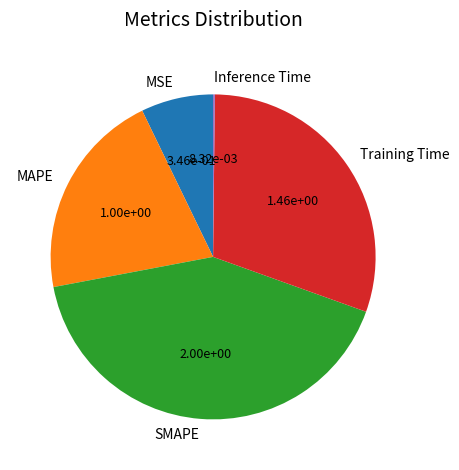

Is the sum of MSE and SMAPE greater than half?

No